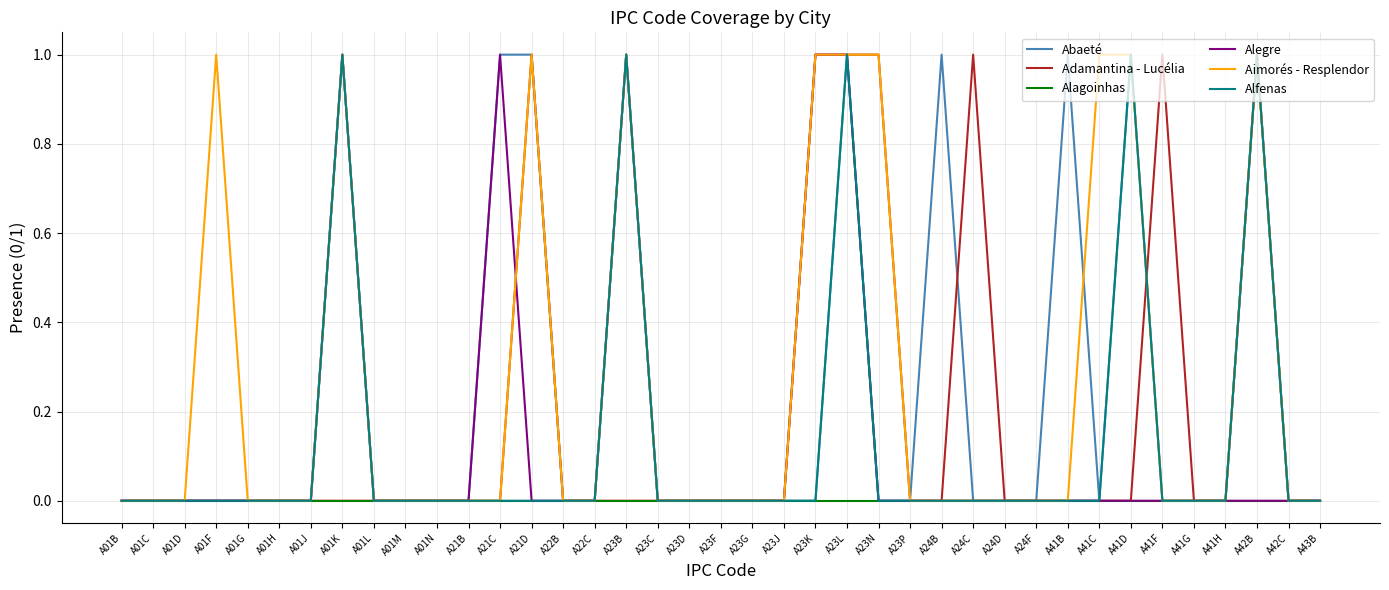

Is it true that Alfenas equals 0 at A24C?

True